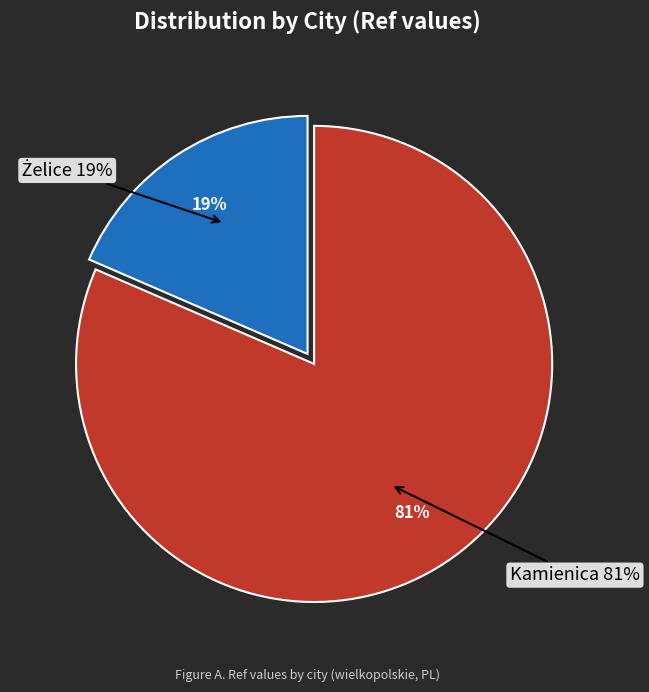

Approximately how many times larger is the value at Kamienica compared to Żelice?

4.4